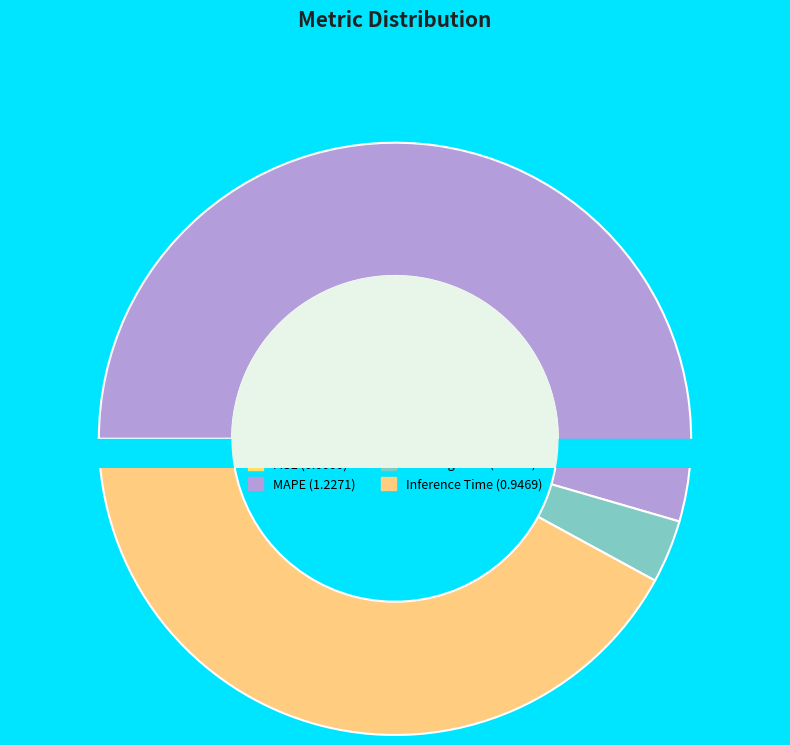

Combined, what portion of the pie is MSE and Training Time?

3.4%